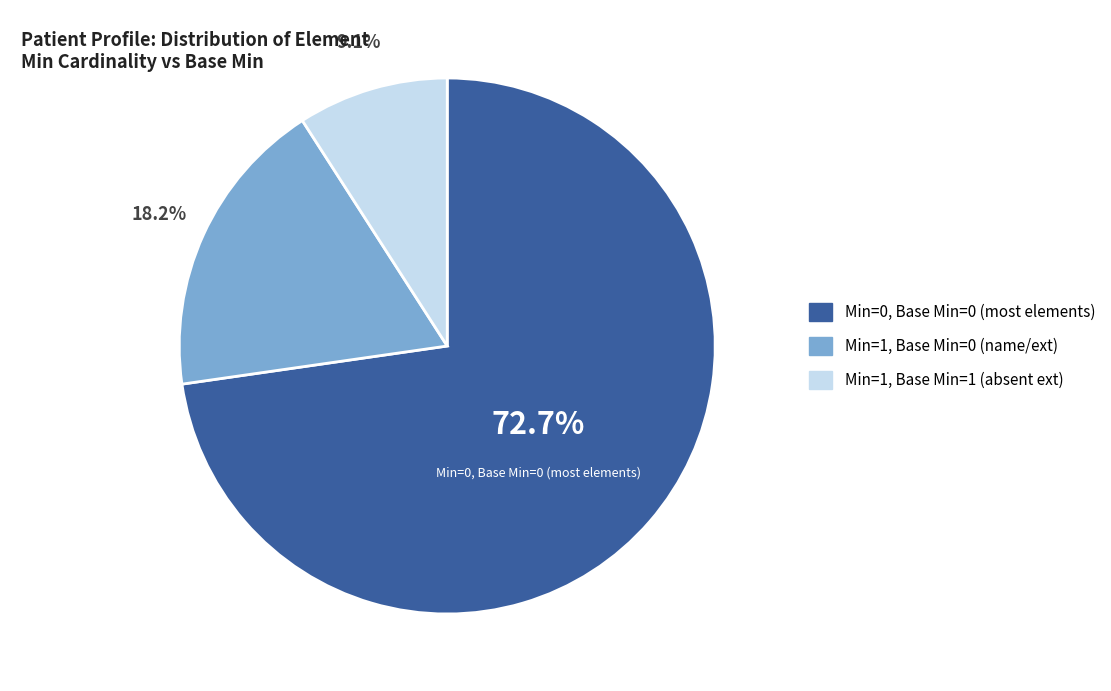

Does any single category account for the majority?

Yes